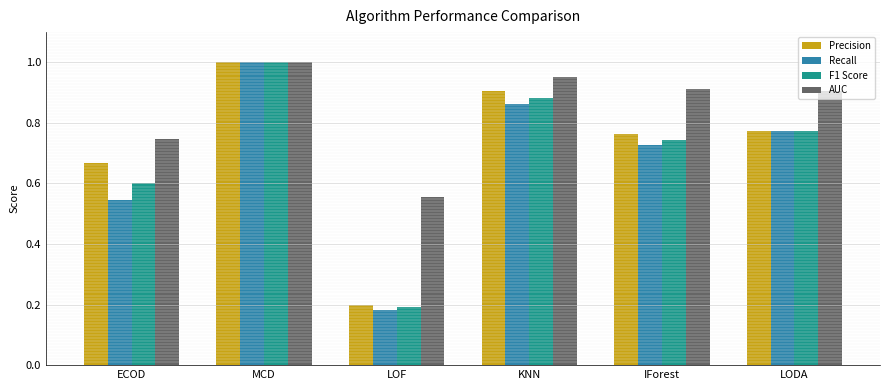

Which series changed the most between MCD and KNN?

Recall